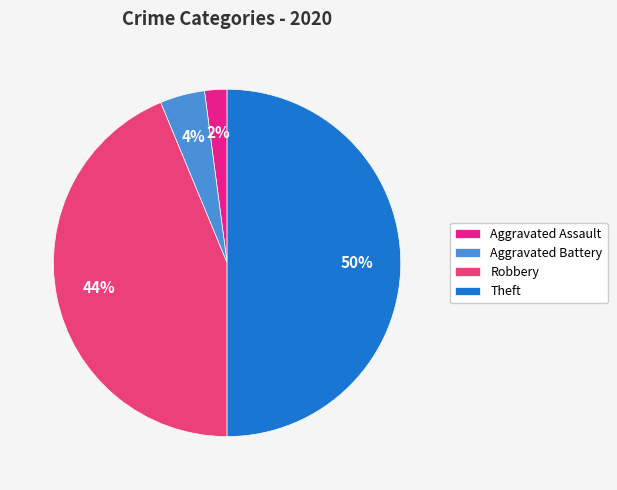

How many segments does this pie chart have?

4